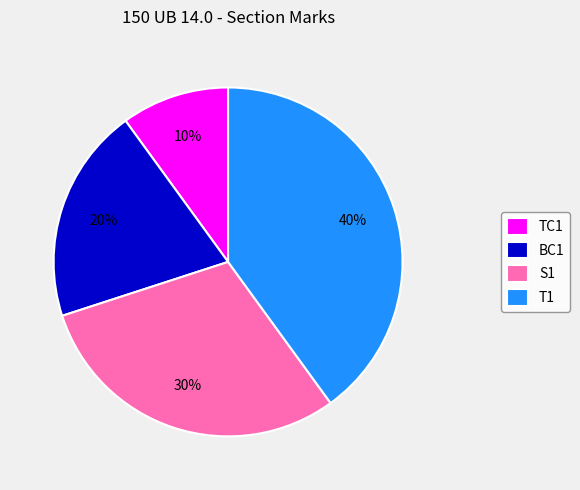

Approximately how many times larger is the value at T1 compared to S1?

1.3